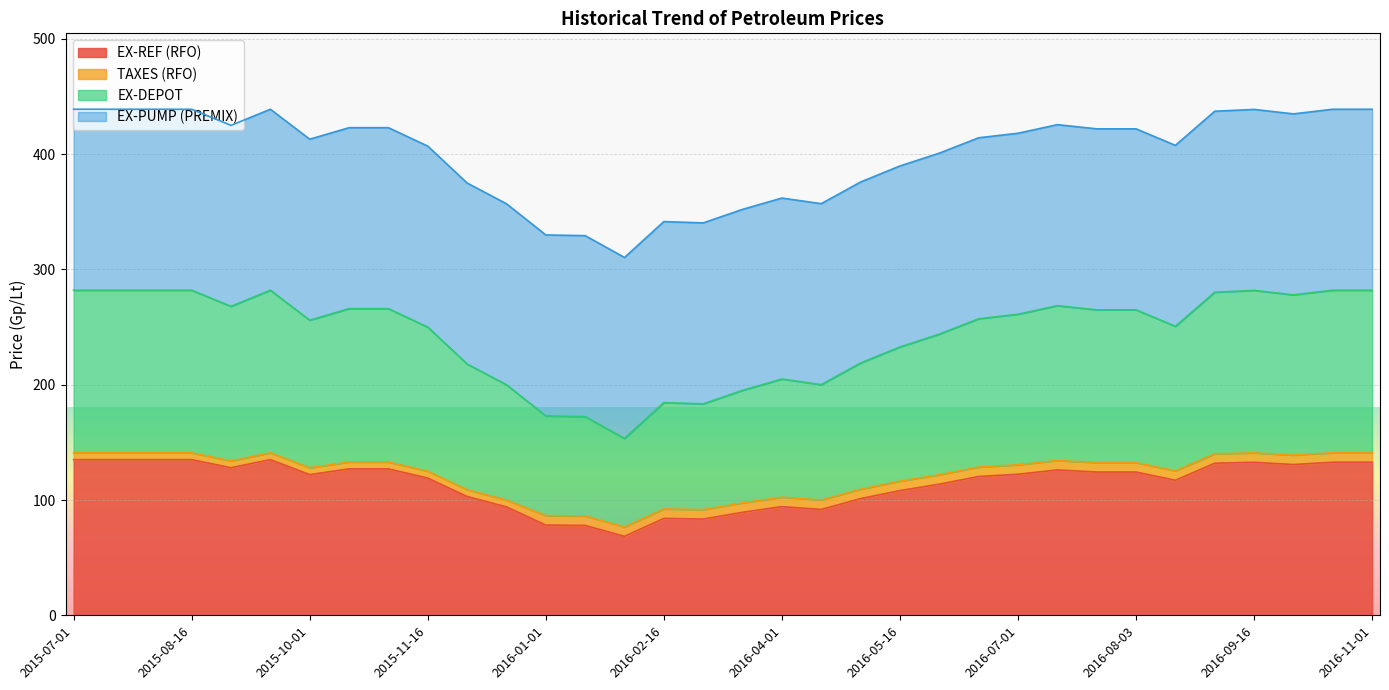

The EX-DEPOT series shows 86.2 at 2016-01-16. True or false?

True